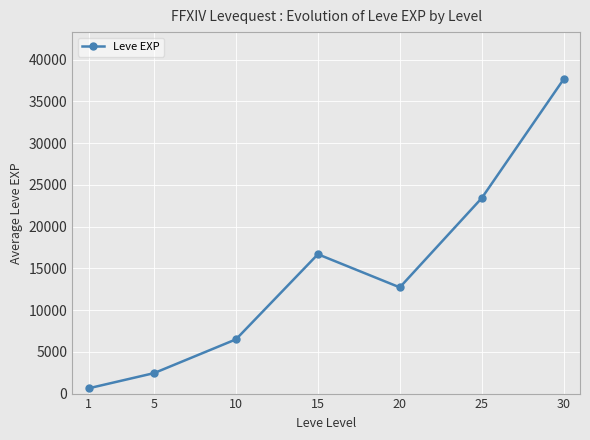

What is the approximate value at 25?

23405